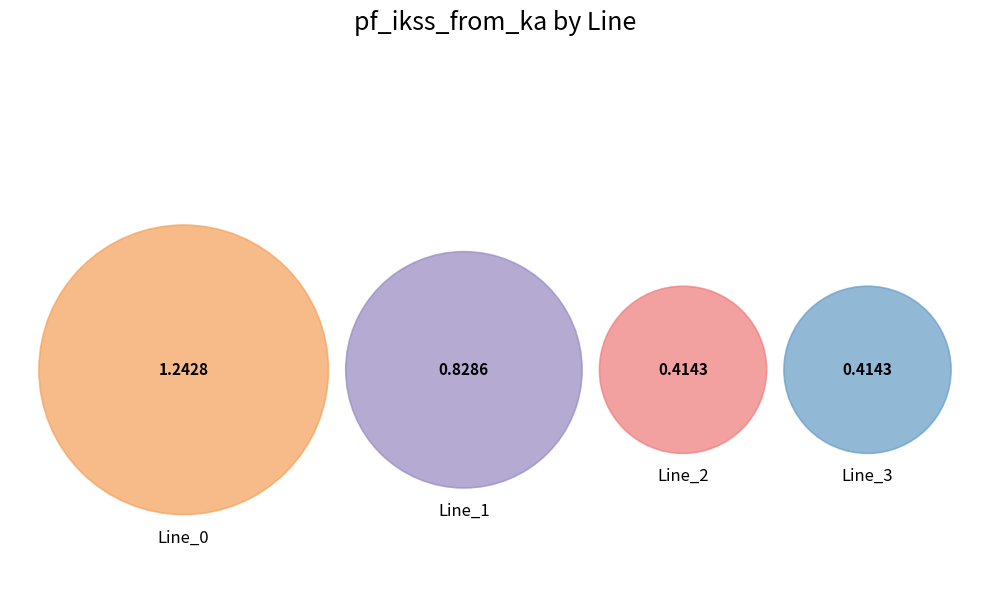

Which category has the biggest portion of the pie?

Line_0